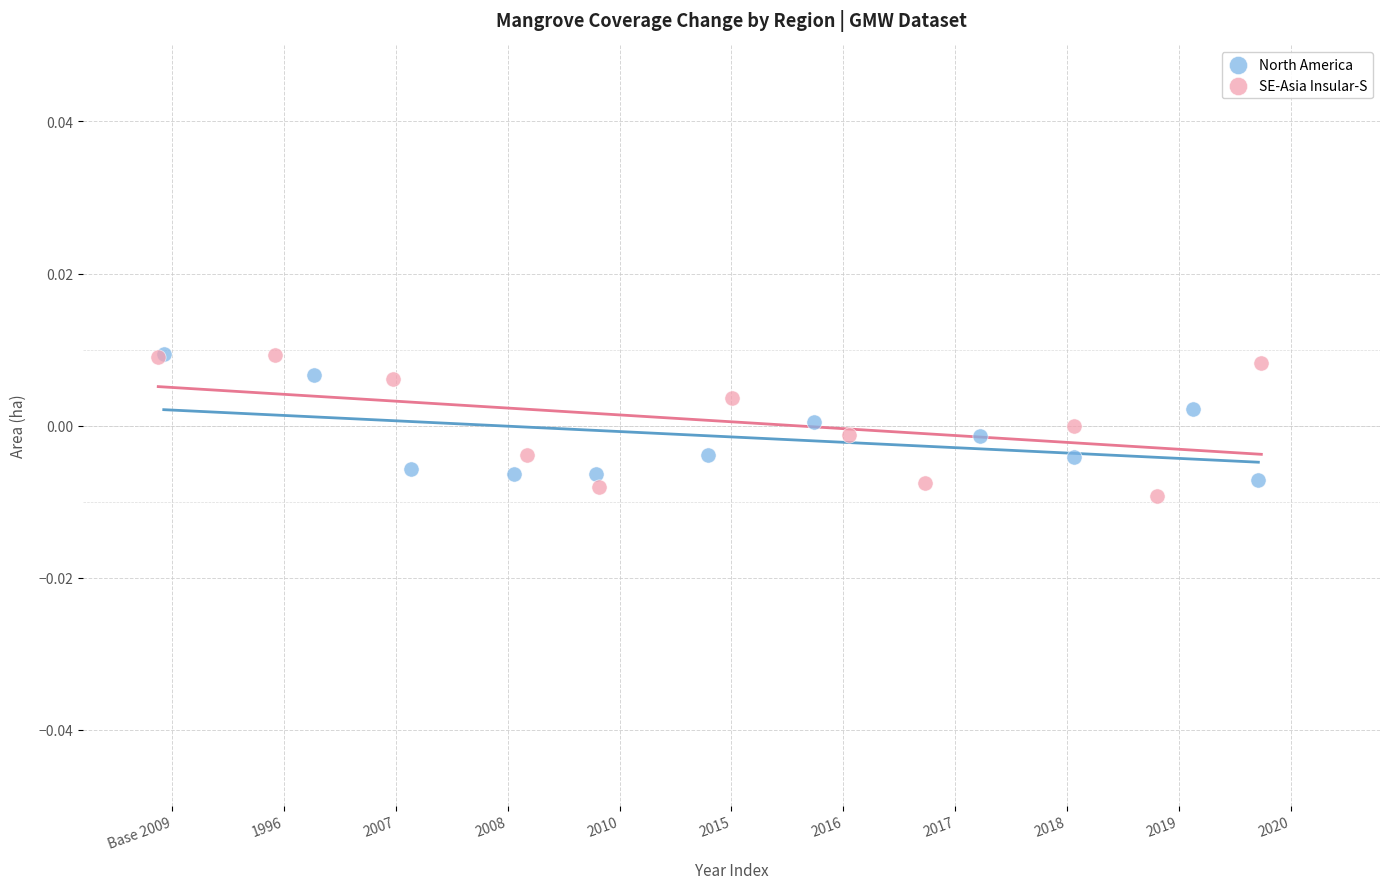

What are all the series names shown in the legend?

North America, SE-Asia Insular-S